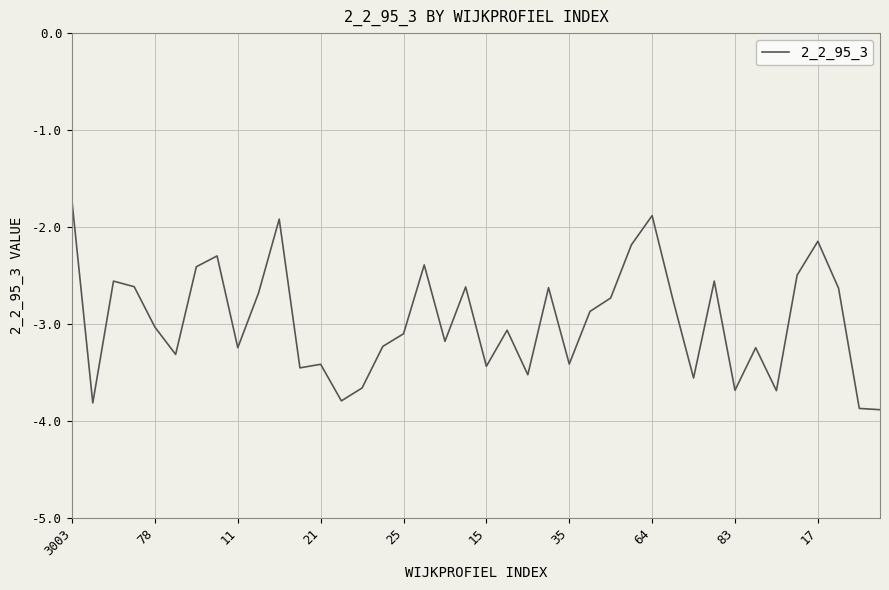

What is the difference between the second highest and minimum values?

2.0